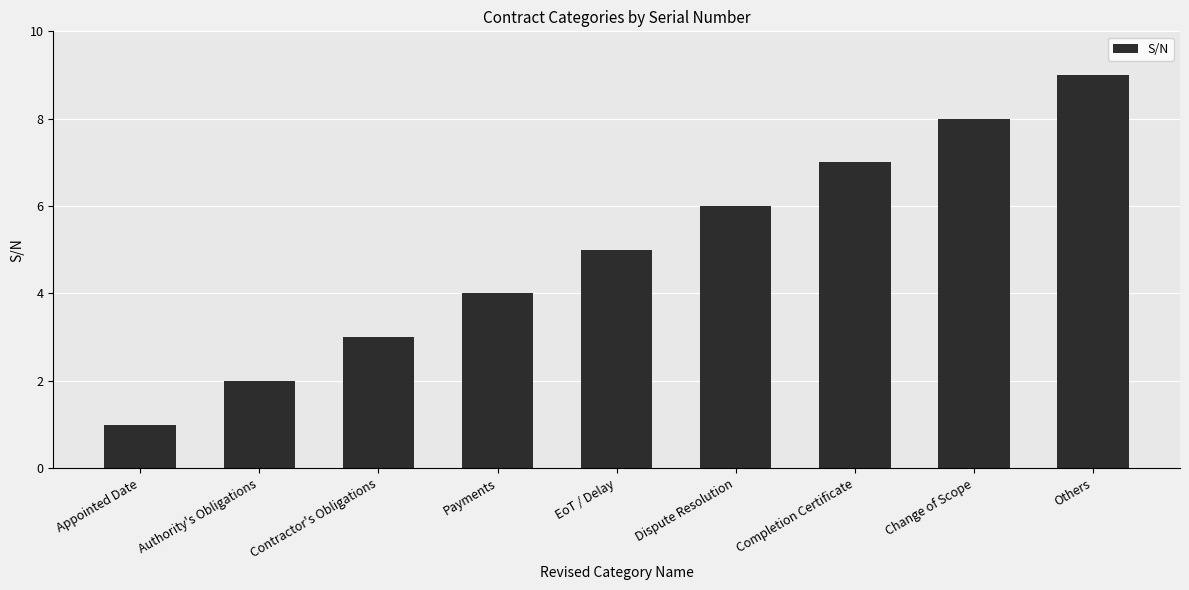

Reading left to right, transcribe all the data shown in this chart.

Appointed Date=1	Authority's Obligations=2	Contractor's Obligations=3	Payments=4	EoT / Delay=5	Dispute Resolution=6	Completion Certificate=7	Change of Scope=8	Others=9